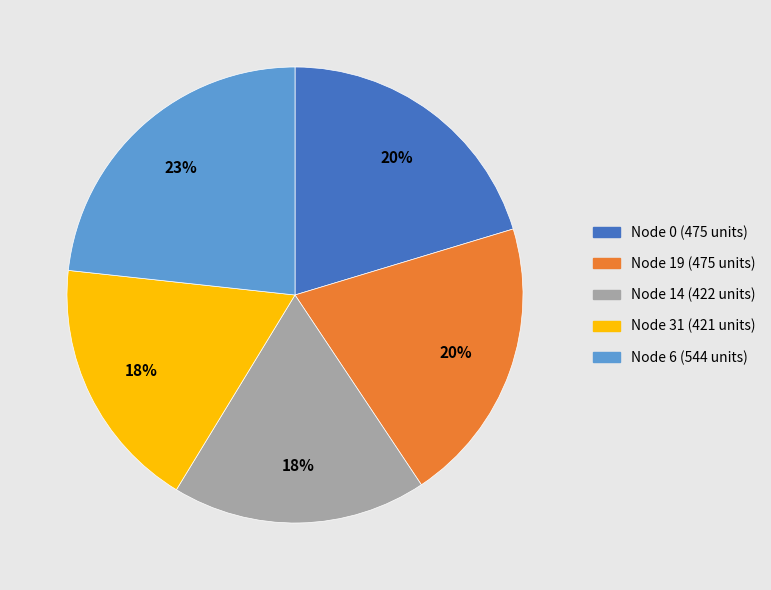

How many slices are in this pie chart?

5